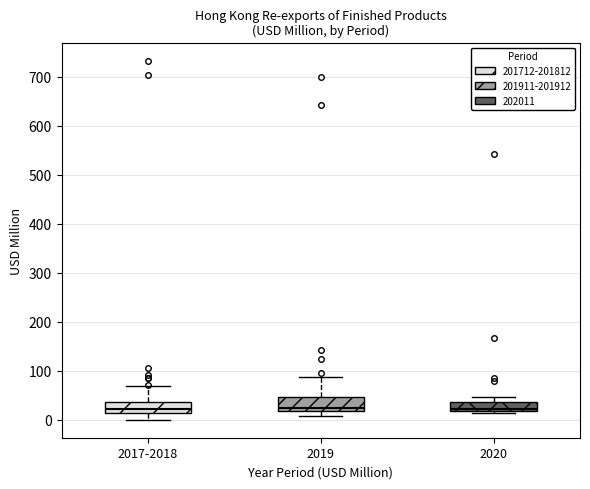

Reading left to right, transcribe this box plot: for each box, give where its median line is, the range the box spans, and where its two whiskers end, as read against the y-axis. The values are not printed on the chart, so give them approximately, as read against the axis.

2017-2018: median 20, box 10 to 40, whiskers 0 to 70
2019: median 20 (just above the box's lower edge), box 20 to 50, whiskers 10 to 90
2020: median 20 (just above the box's lower edge), box 20 to 40, whiskers 10 to 50